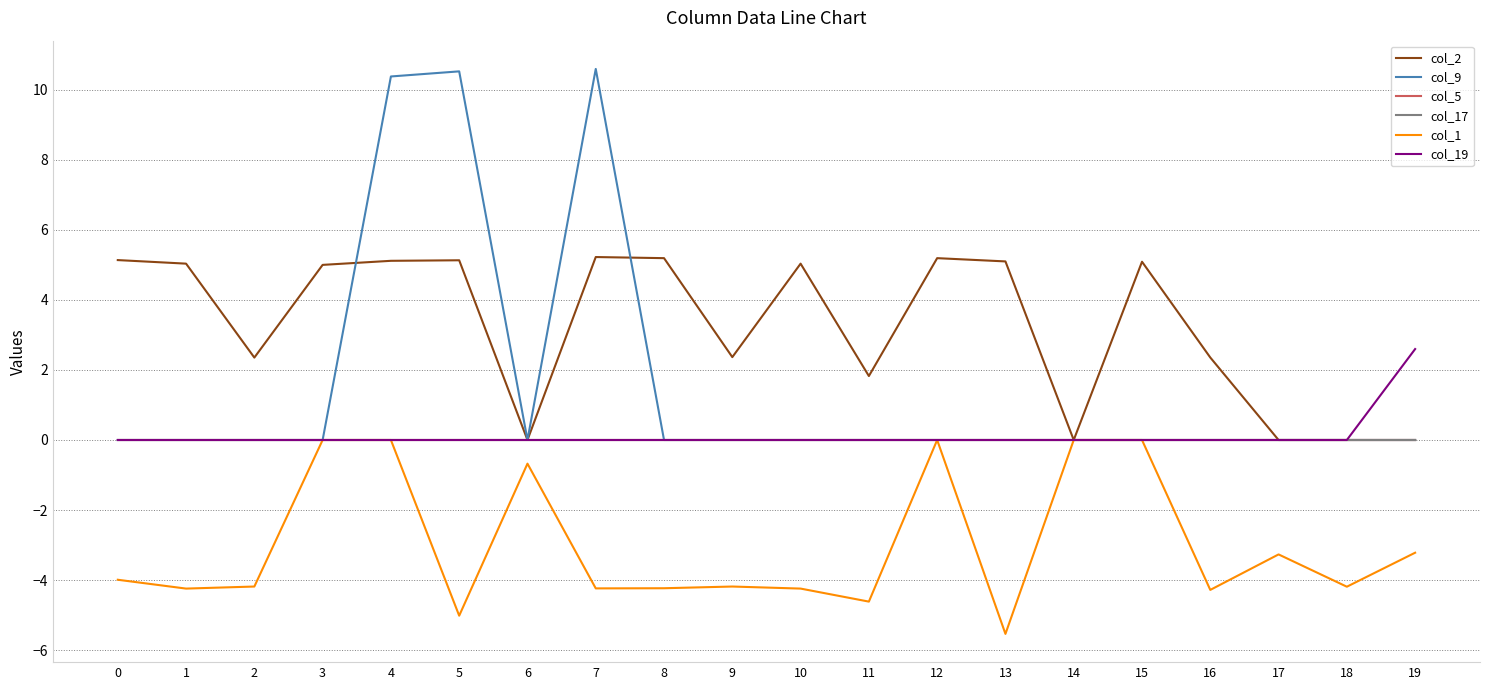

Which series changed the most between 11 and 14?

col_1